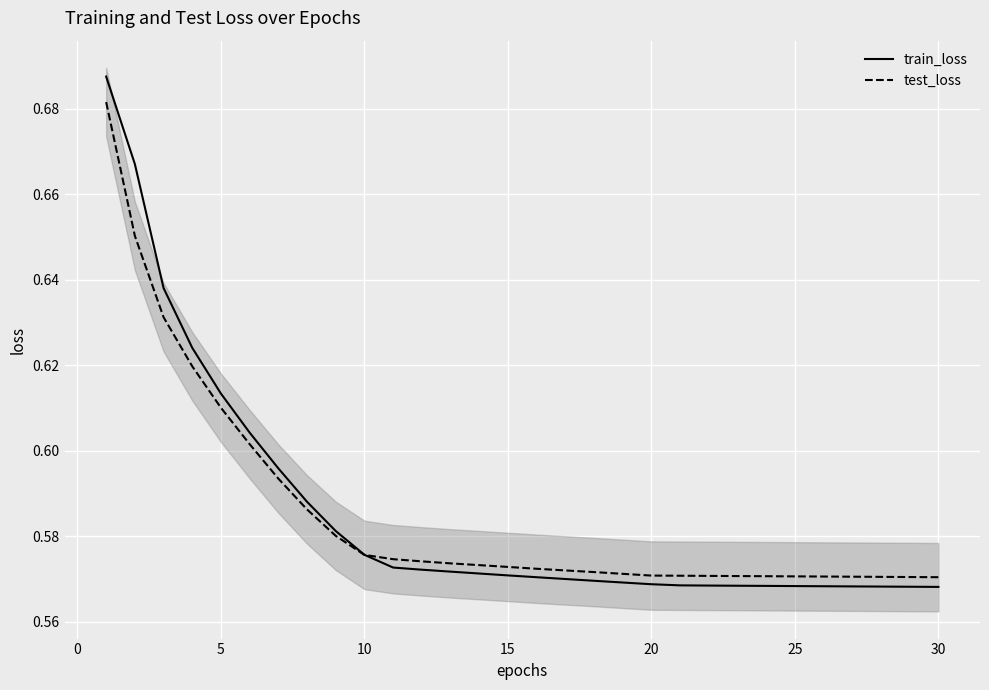

What is the difference between the maximum and minimum values in the test_loss series?

0.1